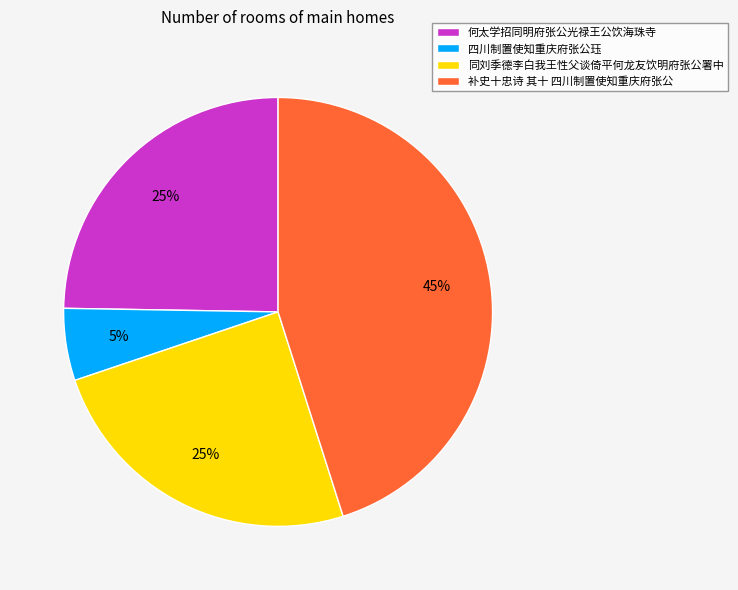

To the nearest percent, what is the average slice percentage?

25%